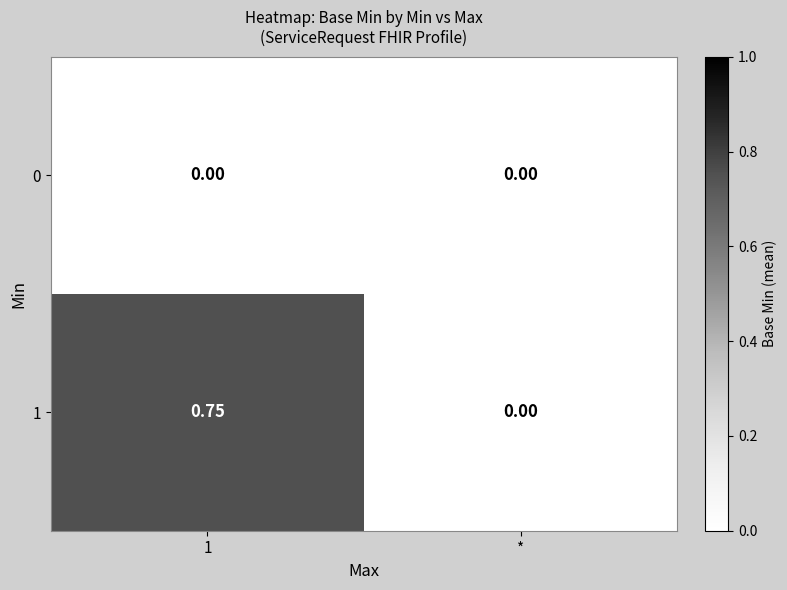

Rank the series at 1 from lowest to highest value.

0, 1